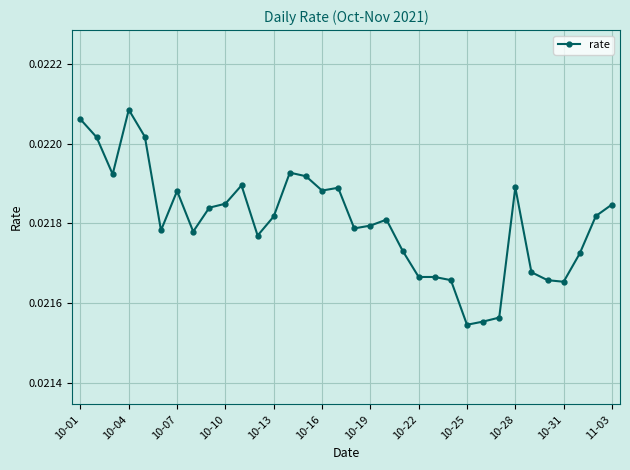

What is the sum of all values?

0.7